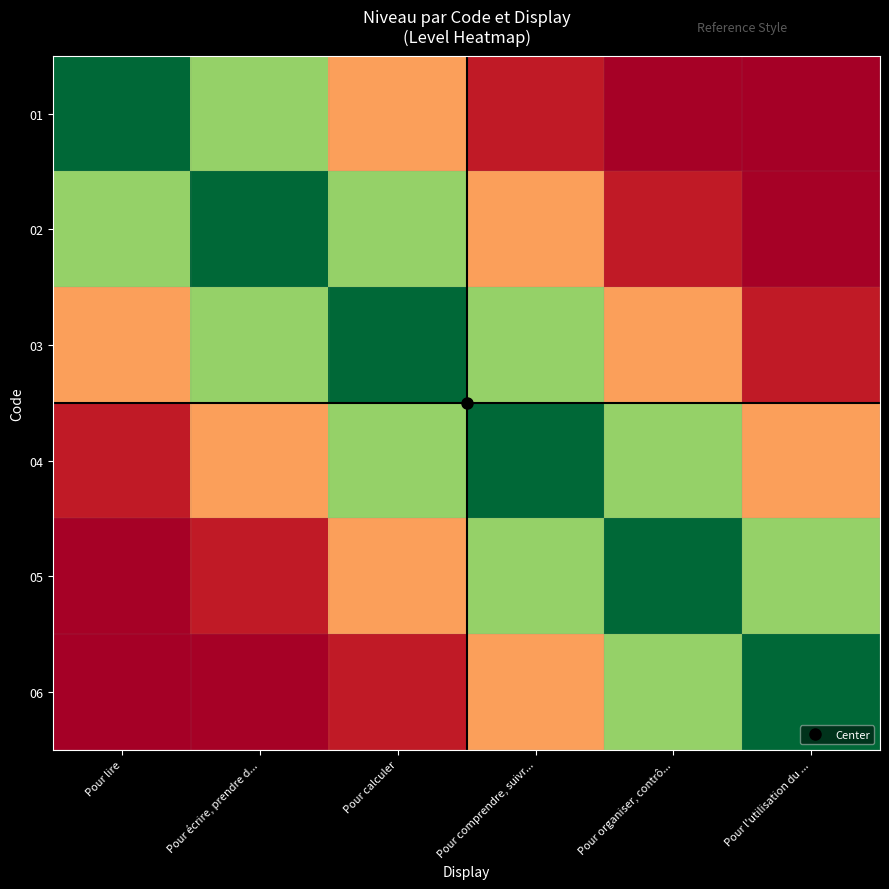

Which label corresponds to the smallest value in the chart?

Pour l'utilisation du ...